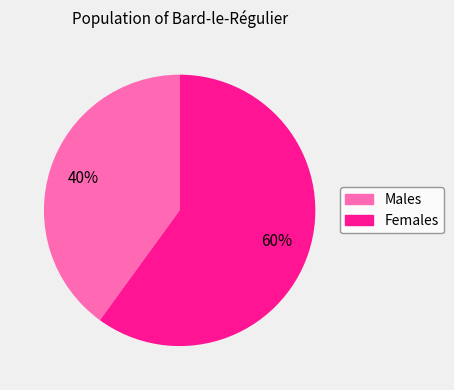

Is there a majority slice in this chart?

Yes